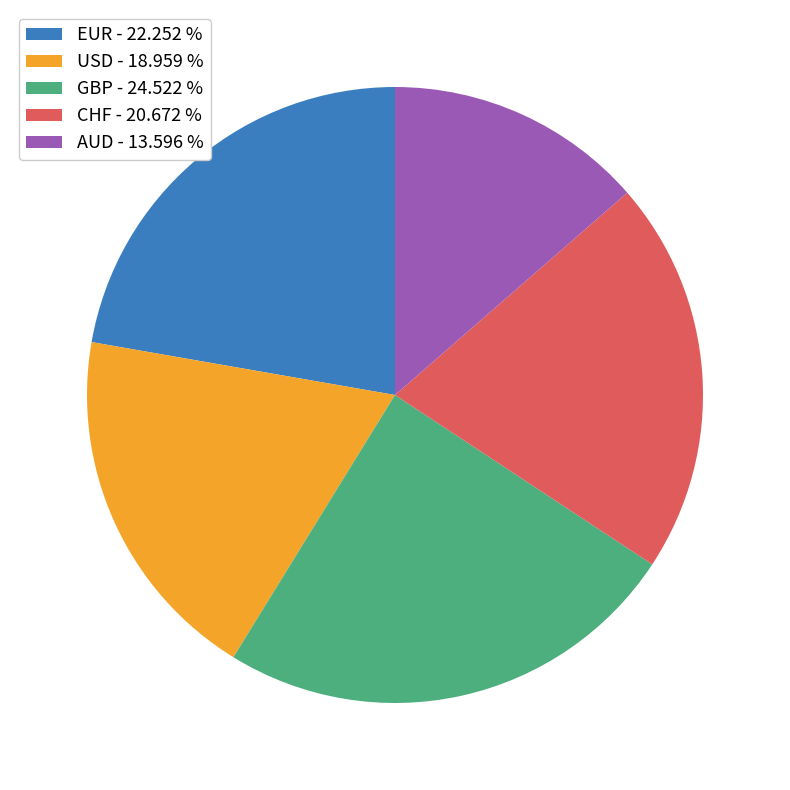

Is it true that EUR is 28% of the pie?

False